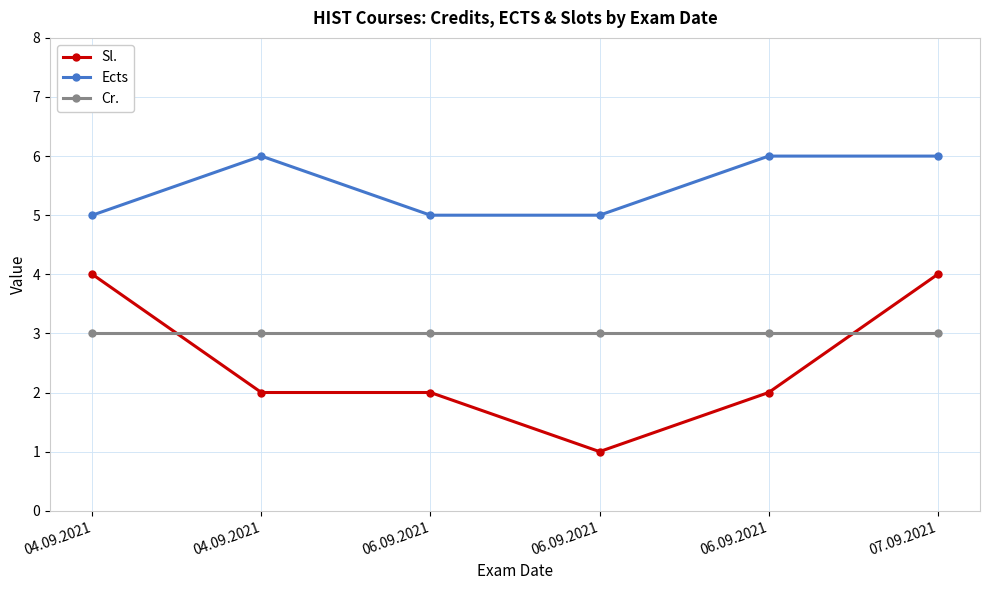

At which category is the sum across all series the highest?

07.09.2021